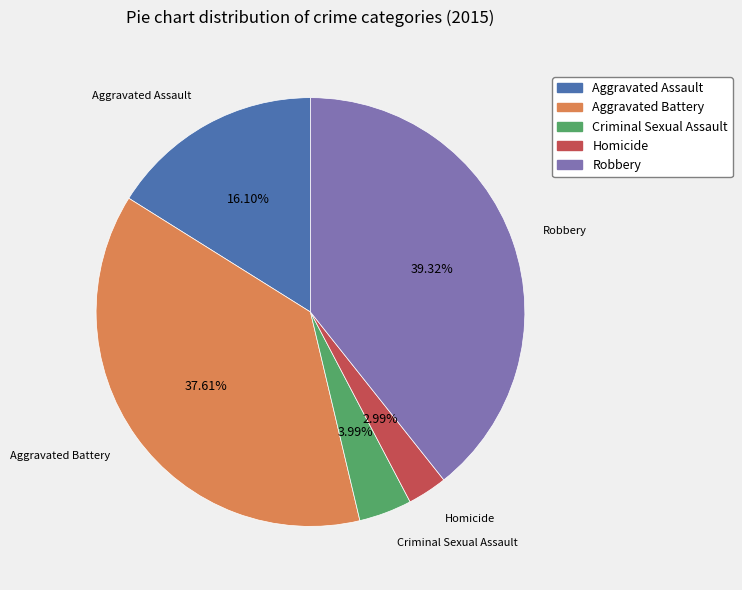

What is the total percentage of Aggravated Assault and Criminal Sexual Assault?

20.1%